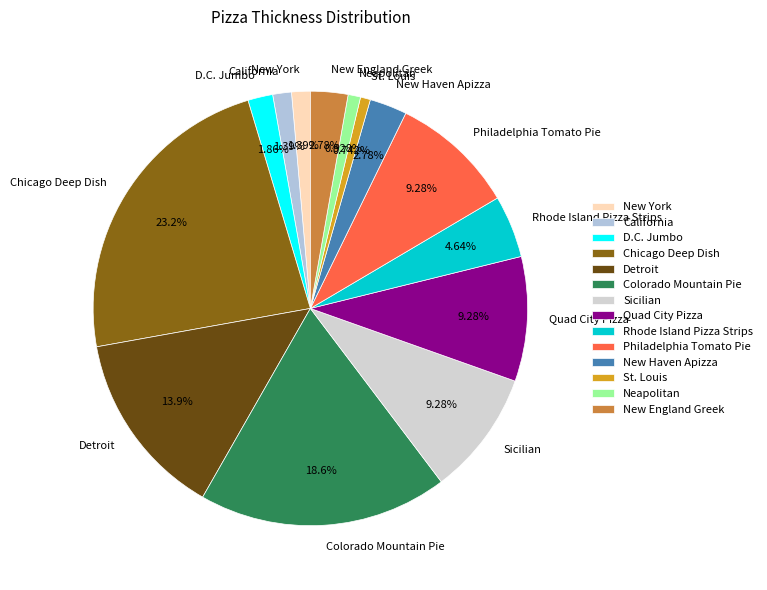

To the nearest percent, what is the difference between the largest and smallest slice percentages?

22%